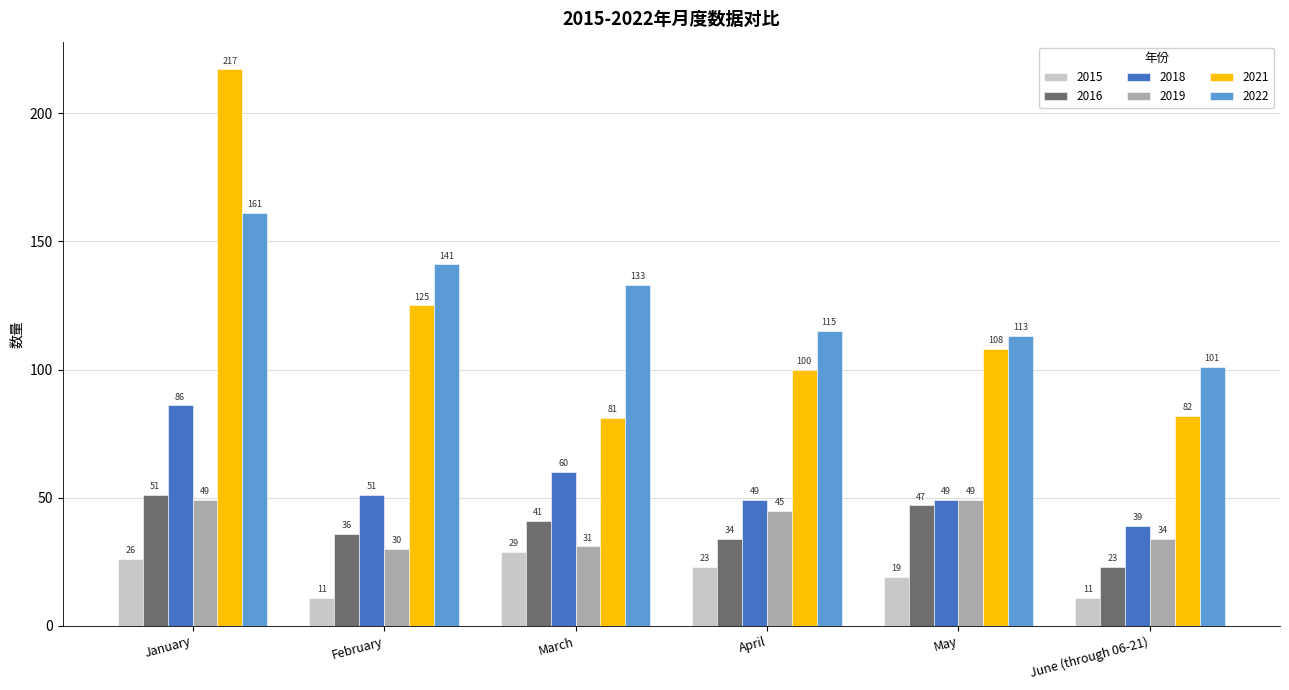

What is the smallest value displayed?

11